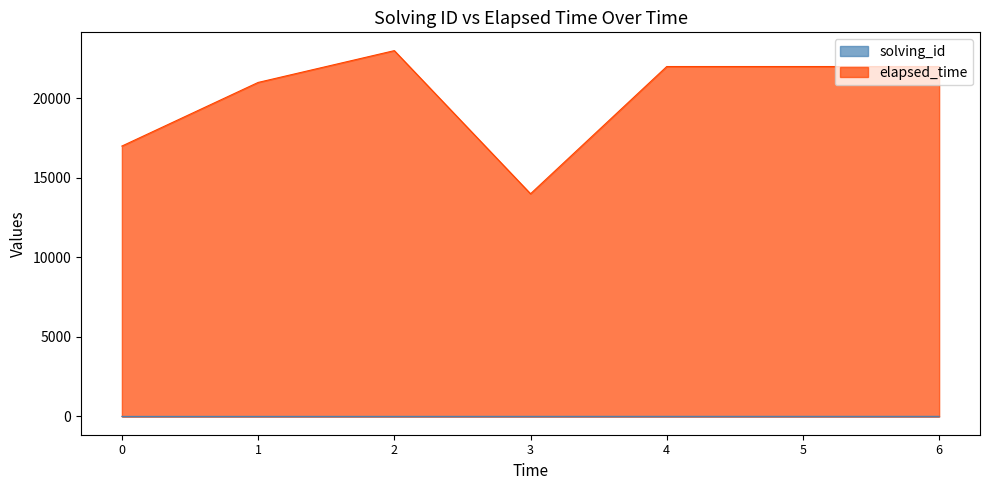

What is the value of the solving_id point at the 6th from the left?

5